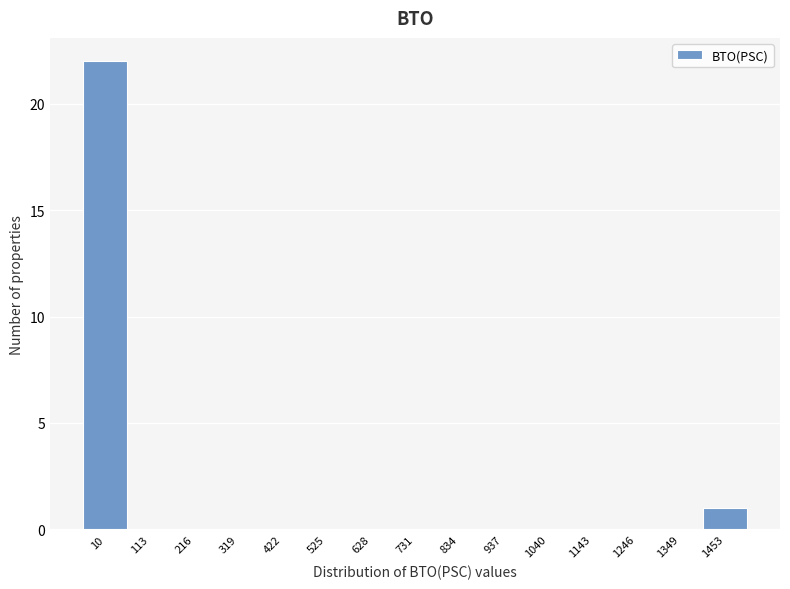

Reading left to right, transcribe all the data shown in this chart.

10=22	113=0	216=0	319=0	422=0	525=0	628=0	731=0	834=0	937=0	1040=0	1143=0	1246=0	1349=0	1453=1